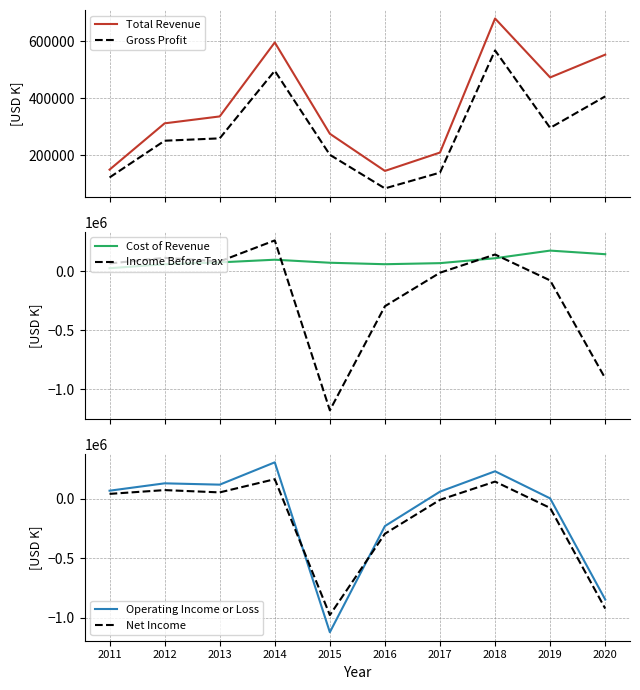

List the labels in order of Net Income value, largest first.

2014, 2018, 2012, 2013, 2011, 2017, 2019, 2016, 2020, 2015